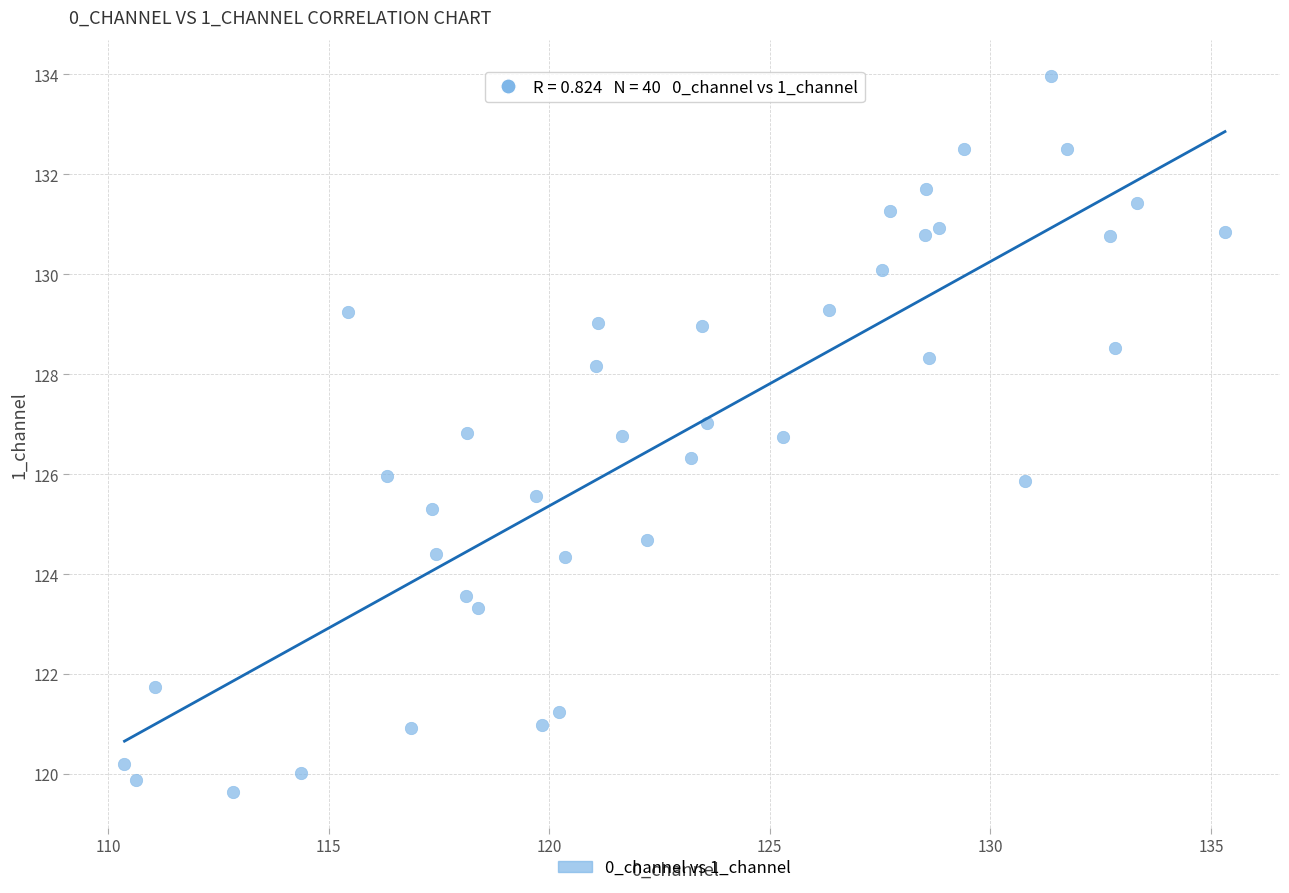

What is the range of X values (max minus min)?

24.9